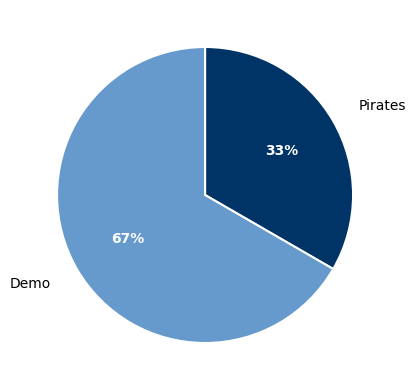

To the nearest percent, what percentage of the pie is Demo?

67%